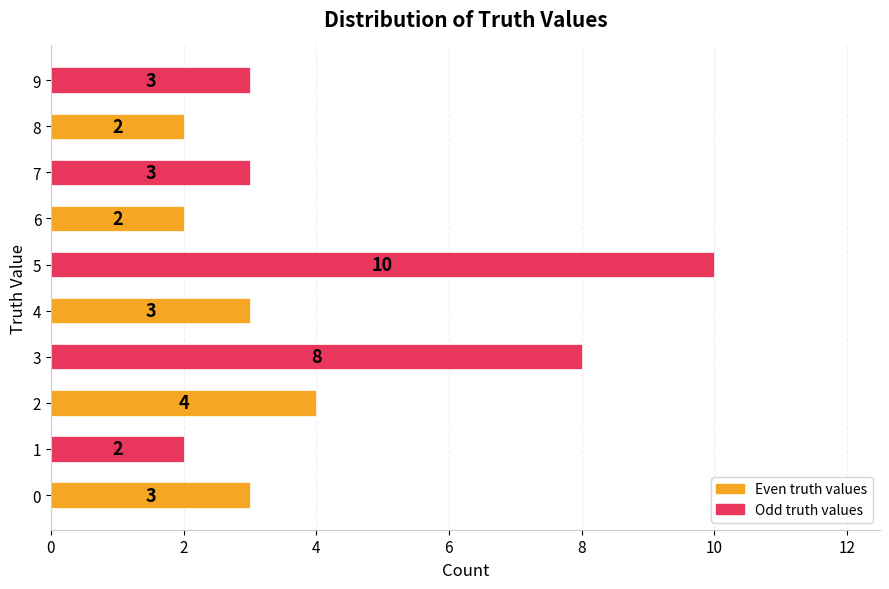

What is the difference between the maximum and second lowest values?

8